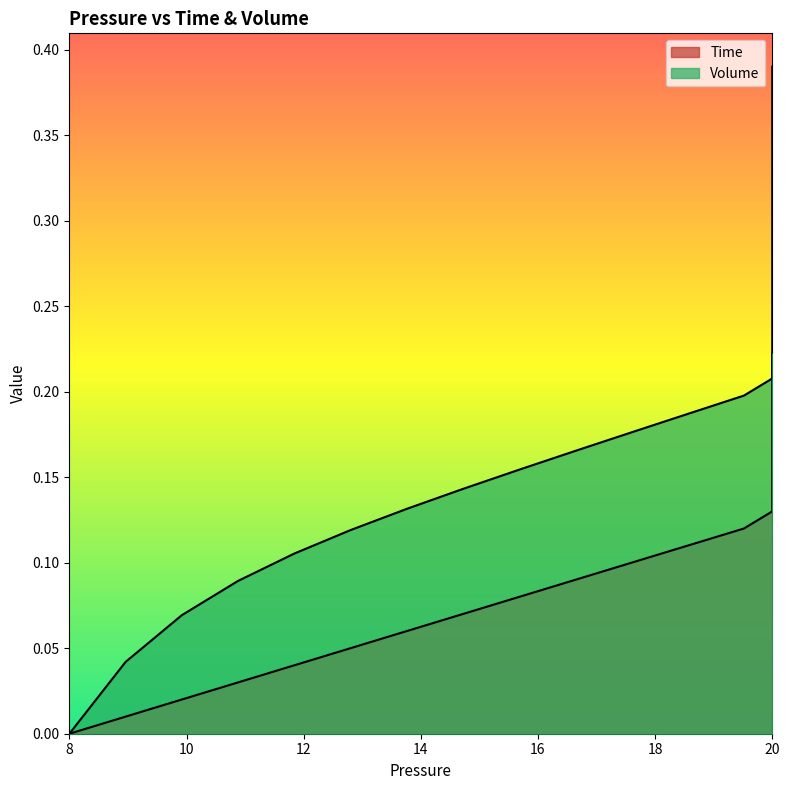

List the series in order of their overall mean, lowest first.

Volume, Time